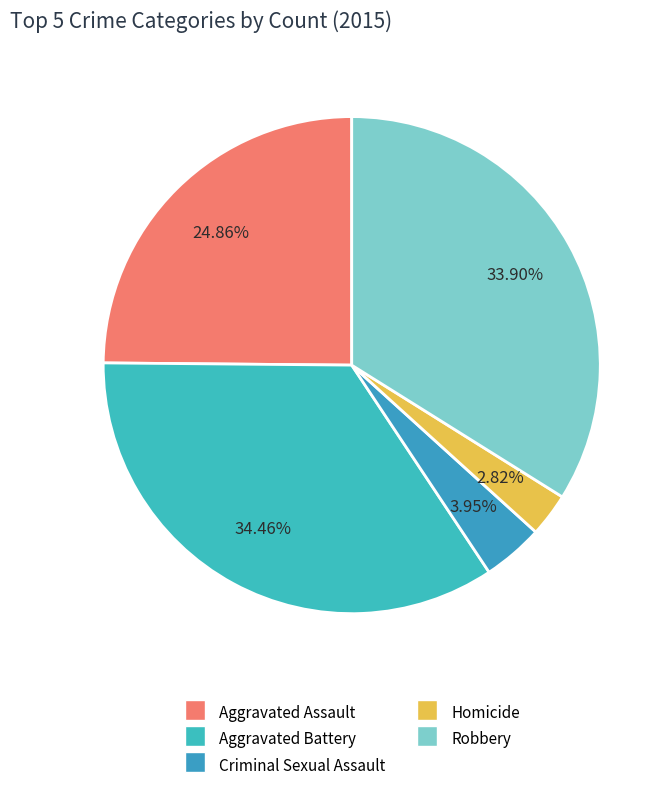

How many segments does this pie chart have?

5